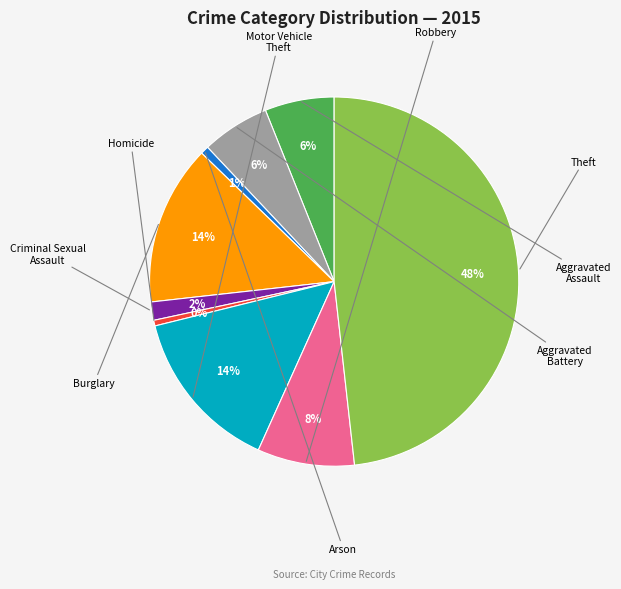

Count the number of slices in the pie.

9